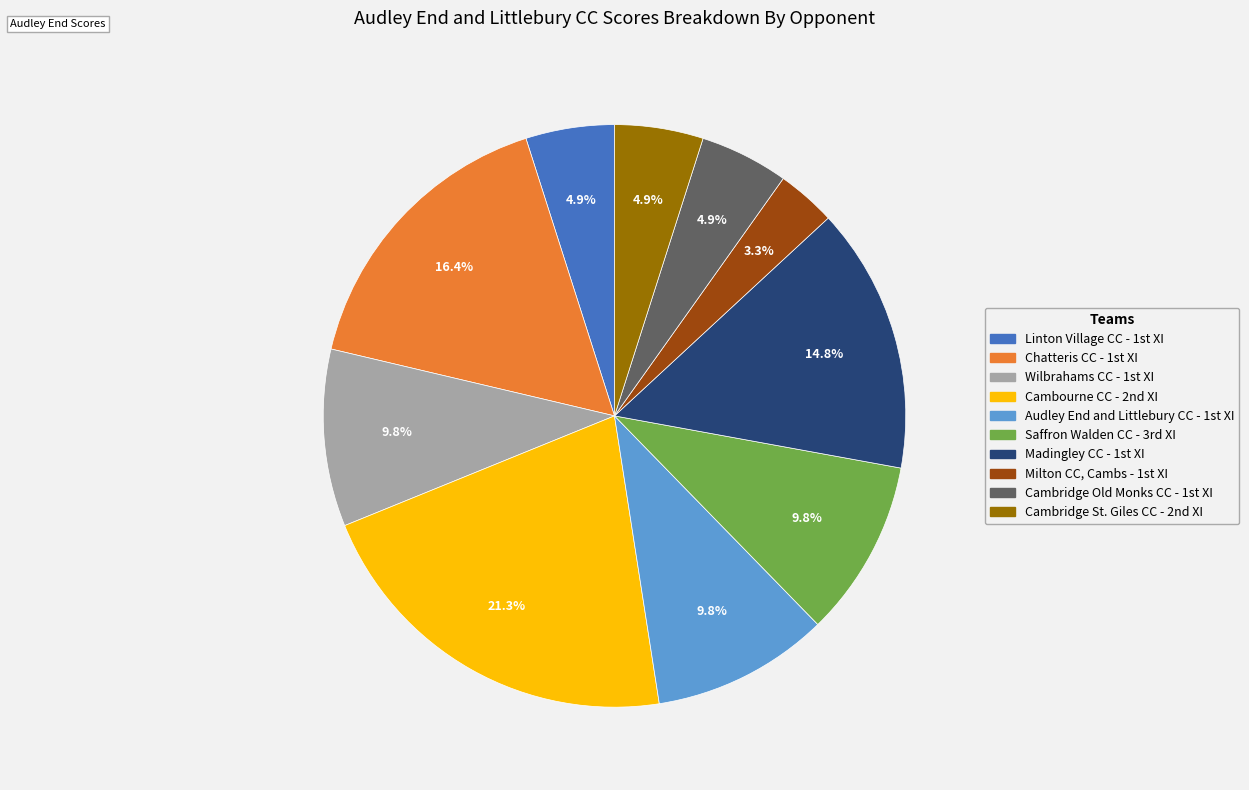

To the nearest percent, what is the difference between the largest and smallest slice percentages?

18%